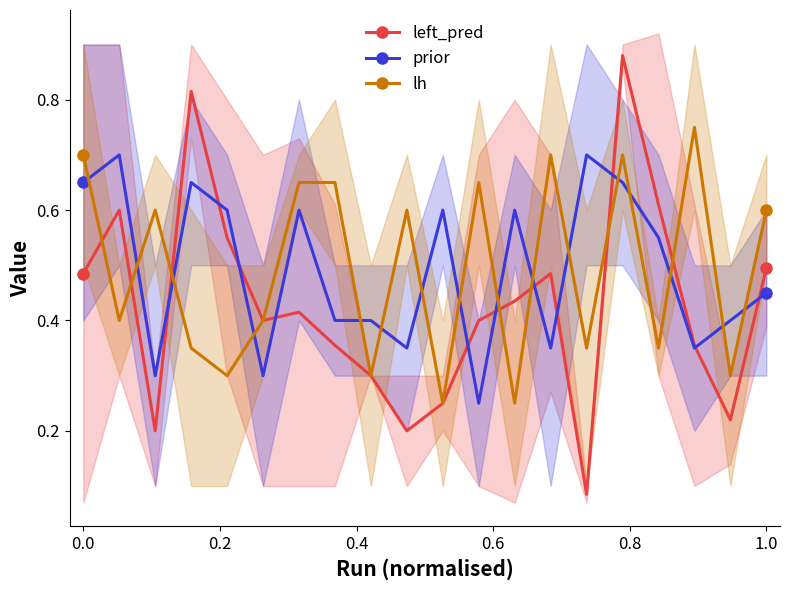

How many times do prior and lh cross each other?

16